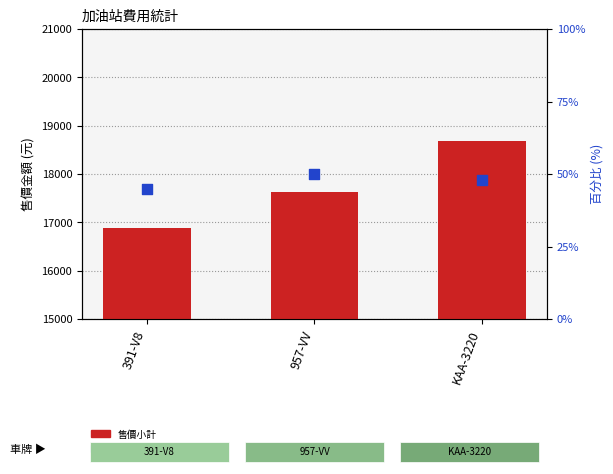

At how many categories does at least one series exceed 206?

3